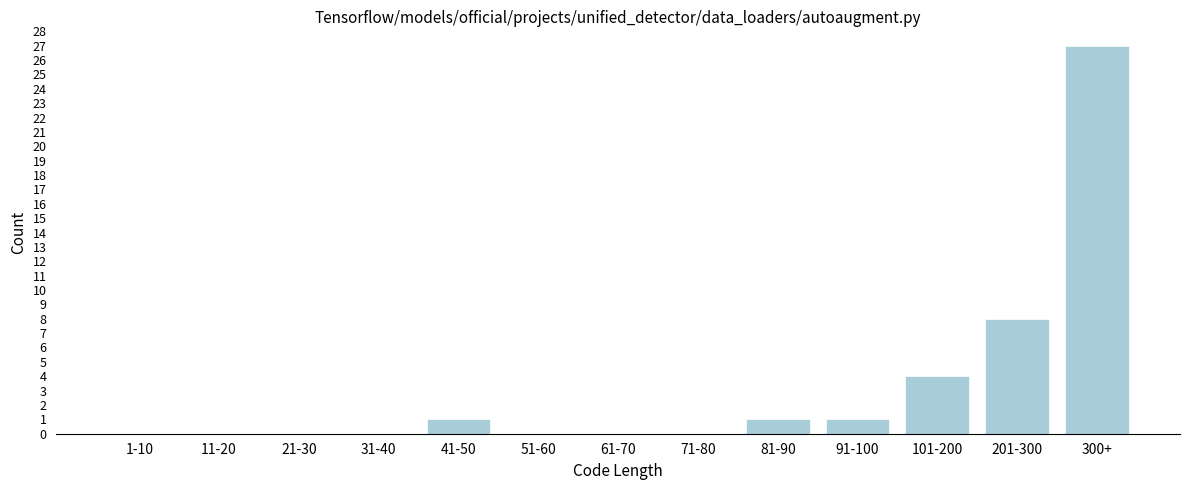

Reading left to right, list all the values displayed in this chart.

1-10=0	11-20=0	21-30=0	31-40=0	41-50=1	51-60=0	61-70=0	71-80=0	81-90=1	91-100=1	101-200=4	201-300=8	300+=27